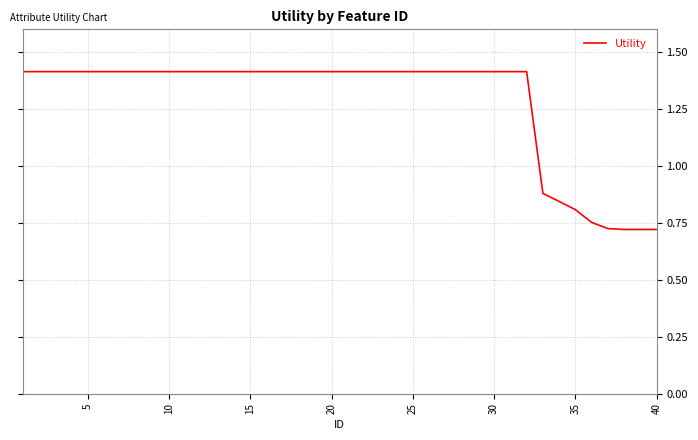

The chart shows a value of 1.4 at 25. True or false?

True